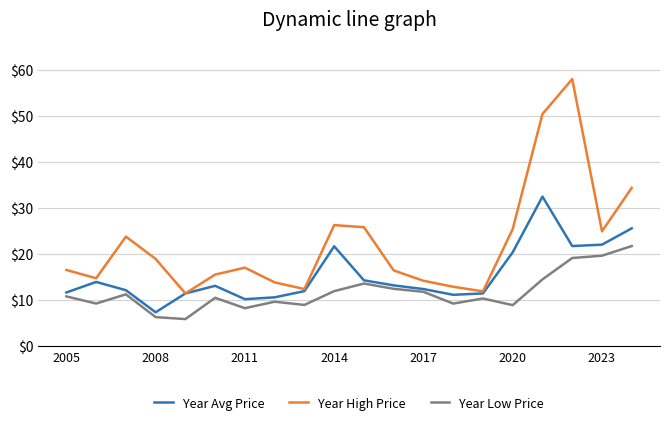

Rank the series by their average value, from lowest to highest.

Year Low Price, Year Avg Price, Year High Price